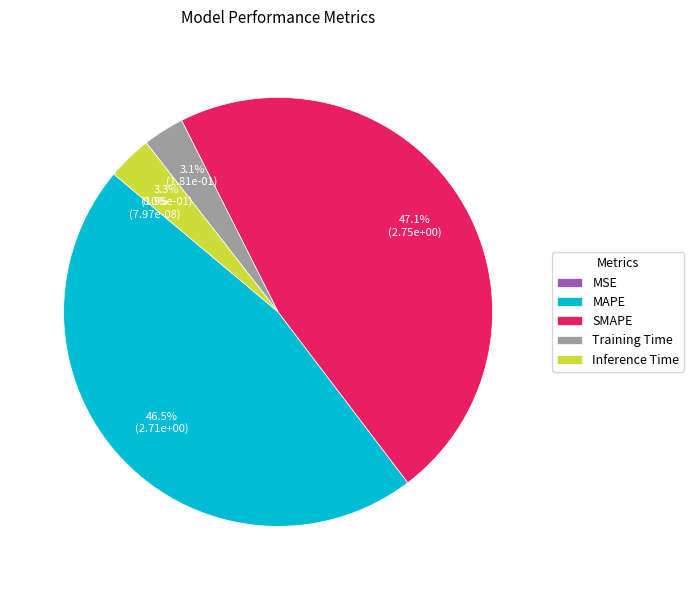

The SMAPE slice represents 47% of the pie. True or false?

True